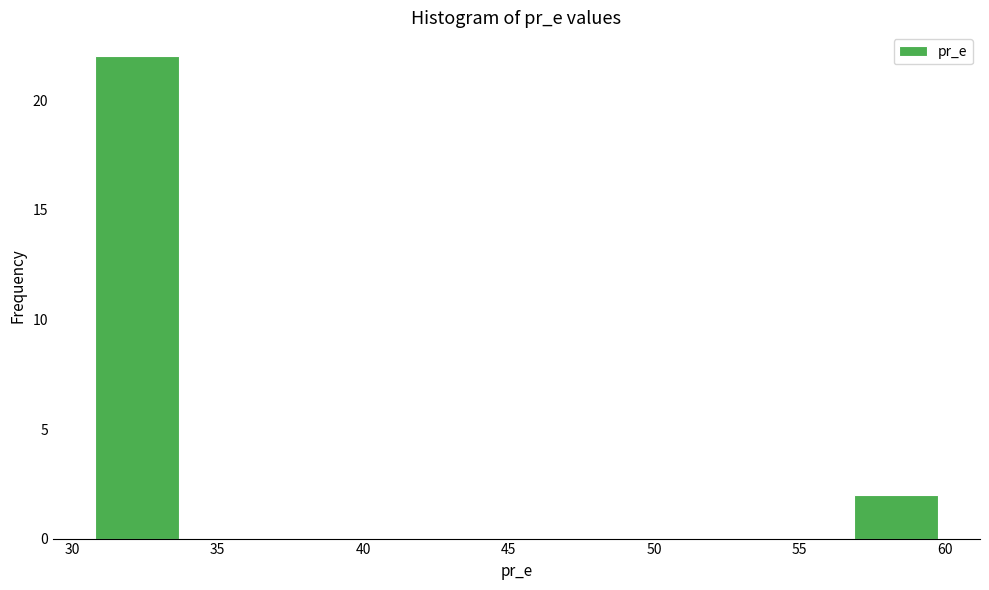

What is the height of the bar covering 57.0 to 60.0 on the x-axis? Neither the bar edges nor the heights are printed on the chart, so give them approximately, as read against the axes.

2